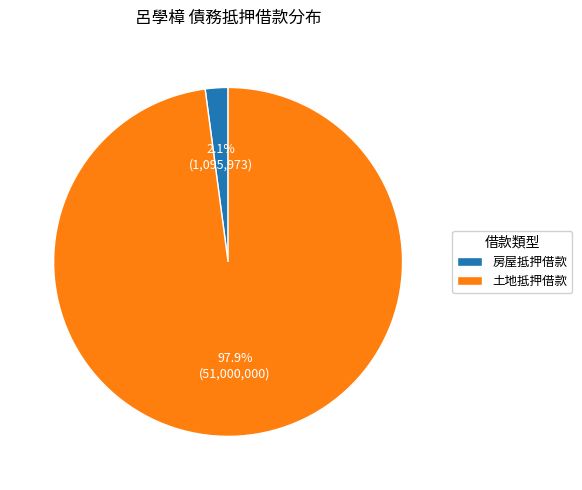

What percentage is NOT represented by 土地抵押借款?

2.1%